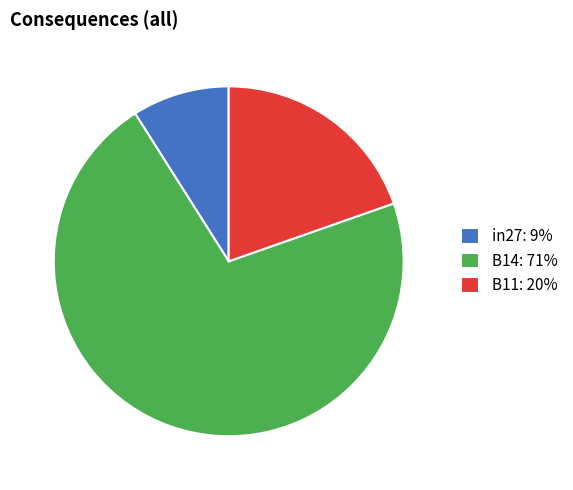

How many slices are in this pie chart?

3